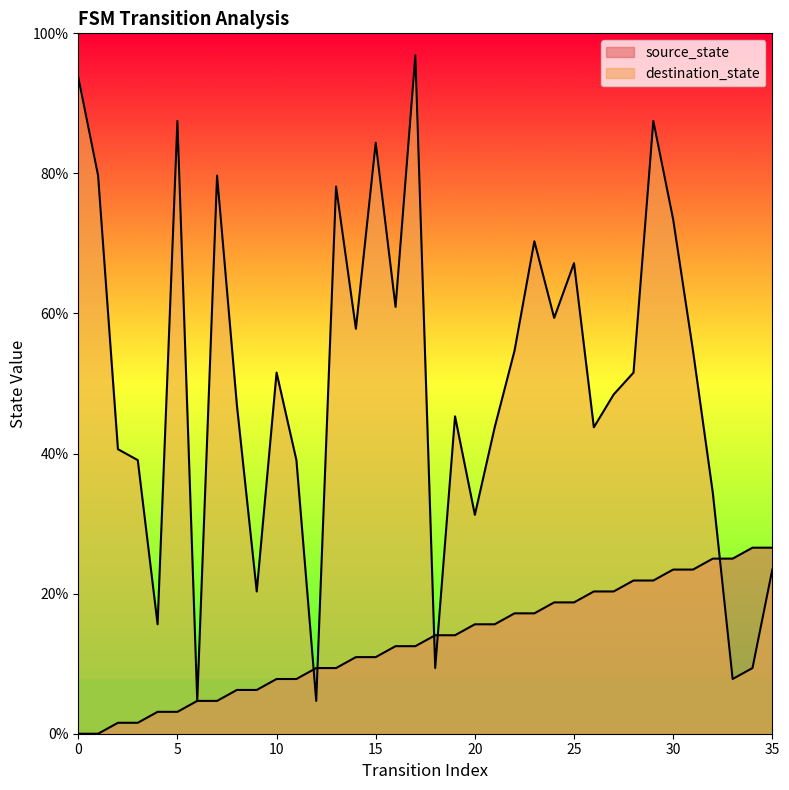

Reading left to right, transcribe all the data shown in this chart.

source_state: 0.0	0.0	1.6	1.6	3.1	3.1	4.7	4.7	6.2	6.2	7.8	7.8	9.4	9.4	10.9	10.9	12.5	12.5	14.1	14.1	15.6	15.6	17.2	17.2	18.8	18.8	20.3	20.3	21.9	21.9	23.4	23.4	25.0	25.0	26.6	26.6
destination_state: 93.8	79.7	40.6	39.1	15.6	87.5	4.7	79.7	46.9	20.3	51.6	39.1	4.7	78.1	57.8	84.4	60.9	96.9	9.4	45.3	31.2	43.8	54.7	70.3	59.4	67.2	43.8	48.4	51.6	87.5	73.4	54.7	34.4	7.8	9.4	23.4